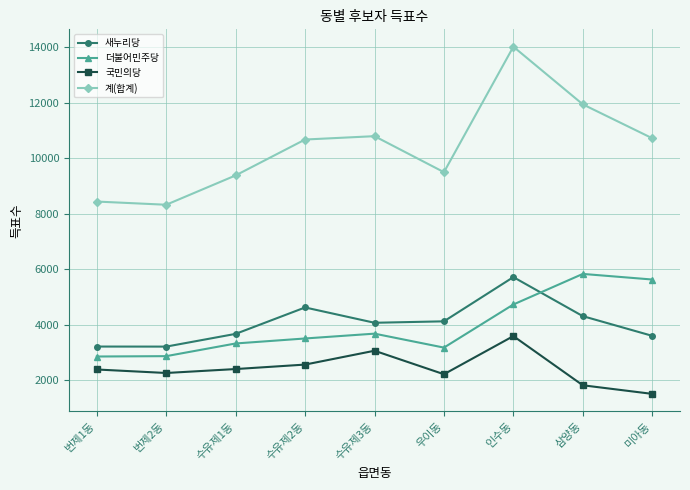

The value of 계(합계) at 우이동 is 9491. True or false?

True